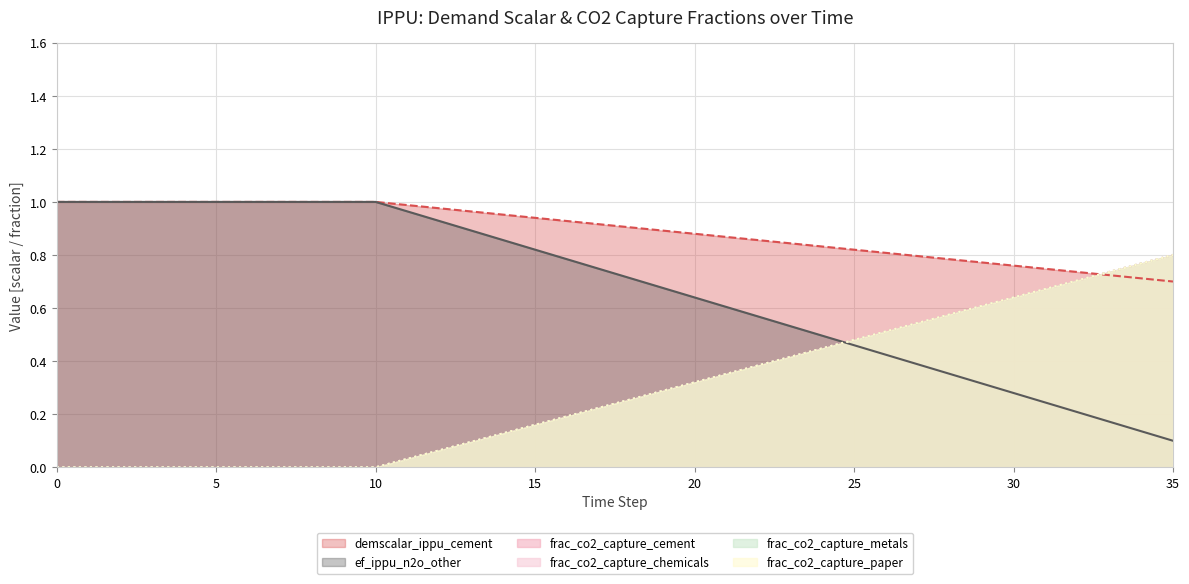

Is it true that frac_co2_capture_metals equals 0.0 at 0?

True